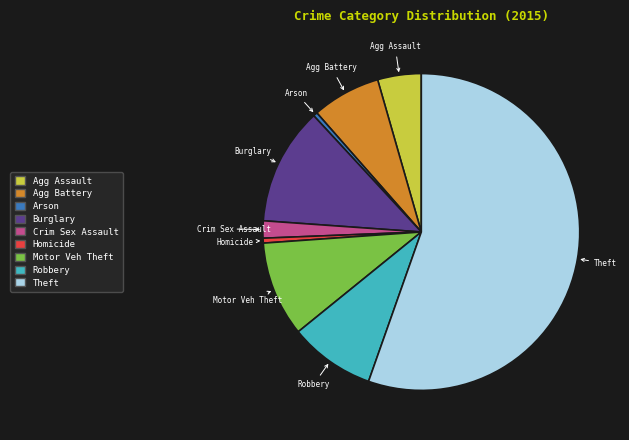

Is there any slice that represents more than half of the pie?

Yes